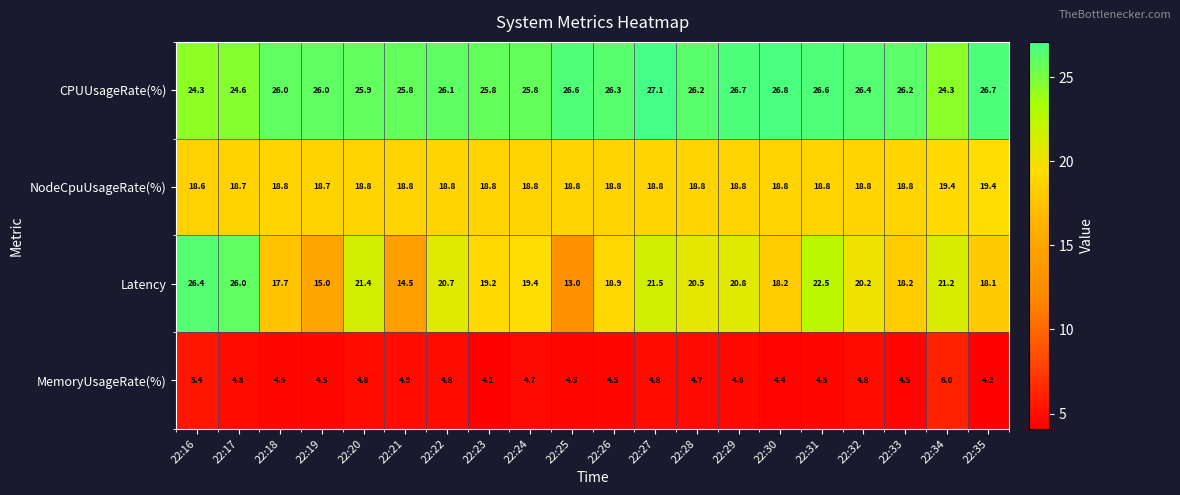

Which series has the largest total across all categories?

CPUUsageRate(%)